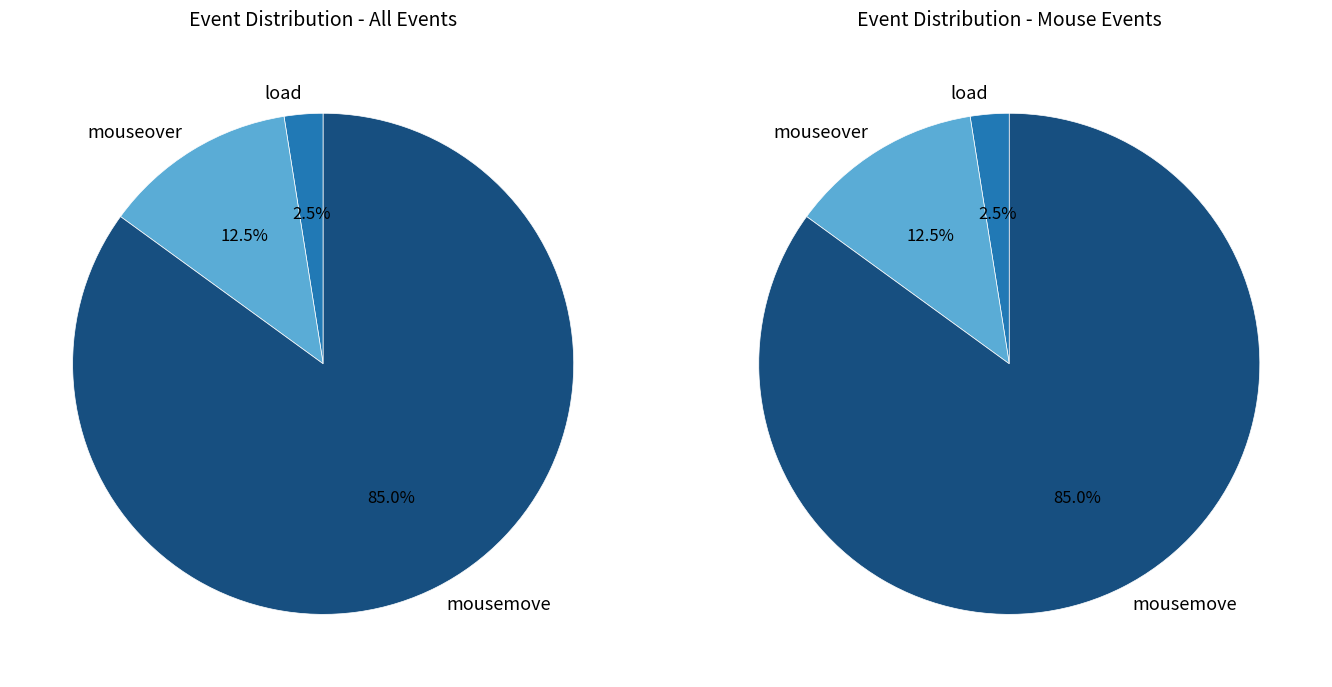

The scroll slice represents 0% of the pie. True or false?

True